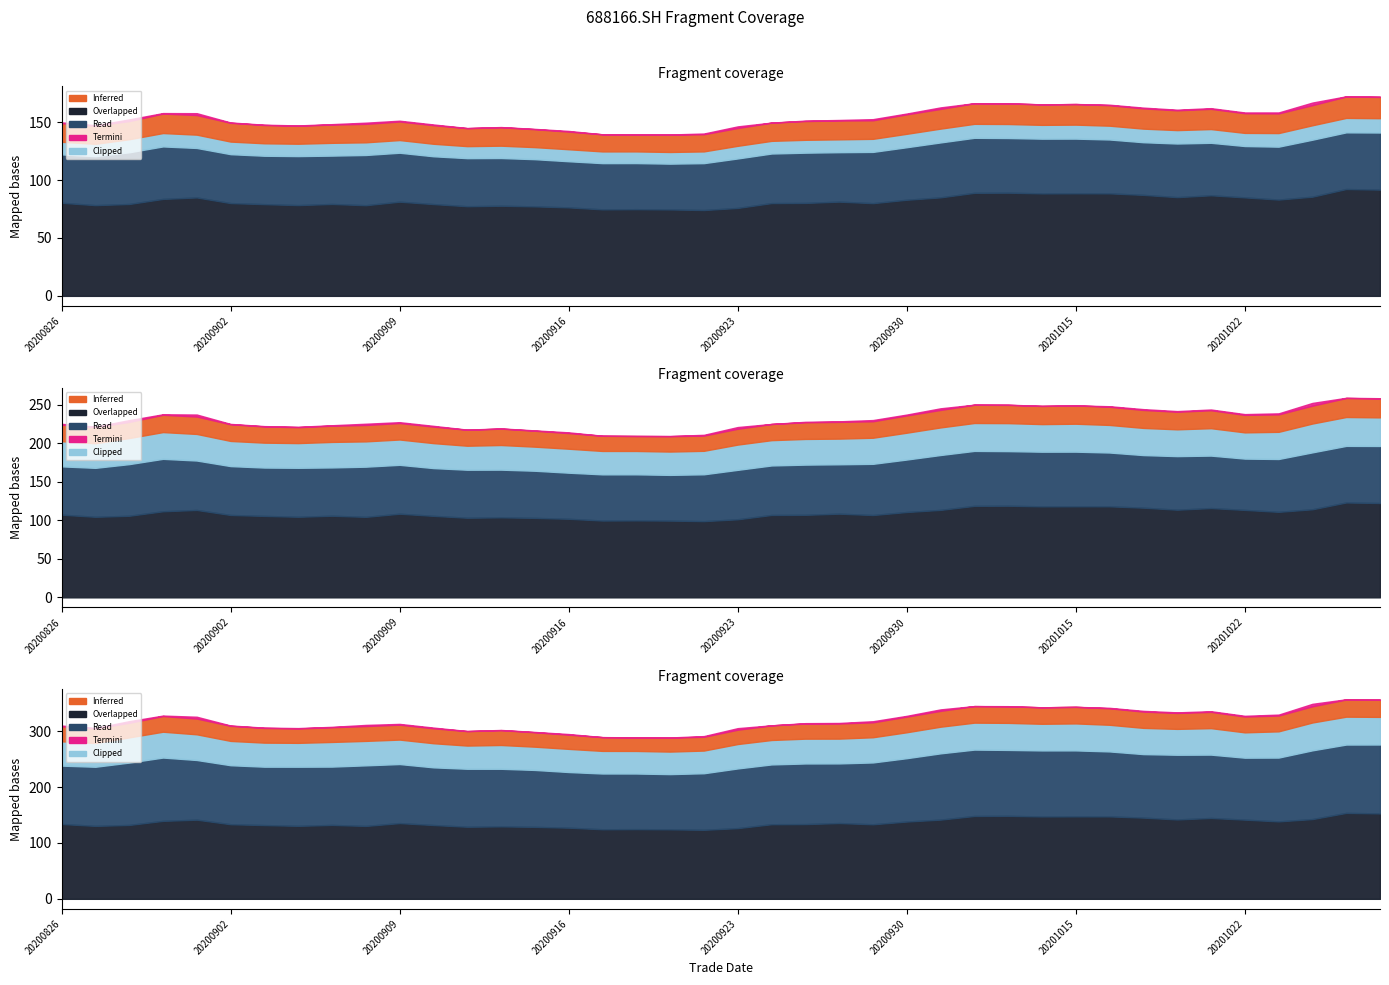

True or false: Termini and Read intersect in this chart.

False